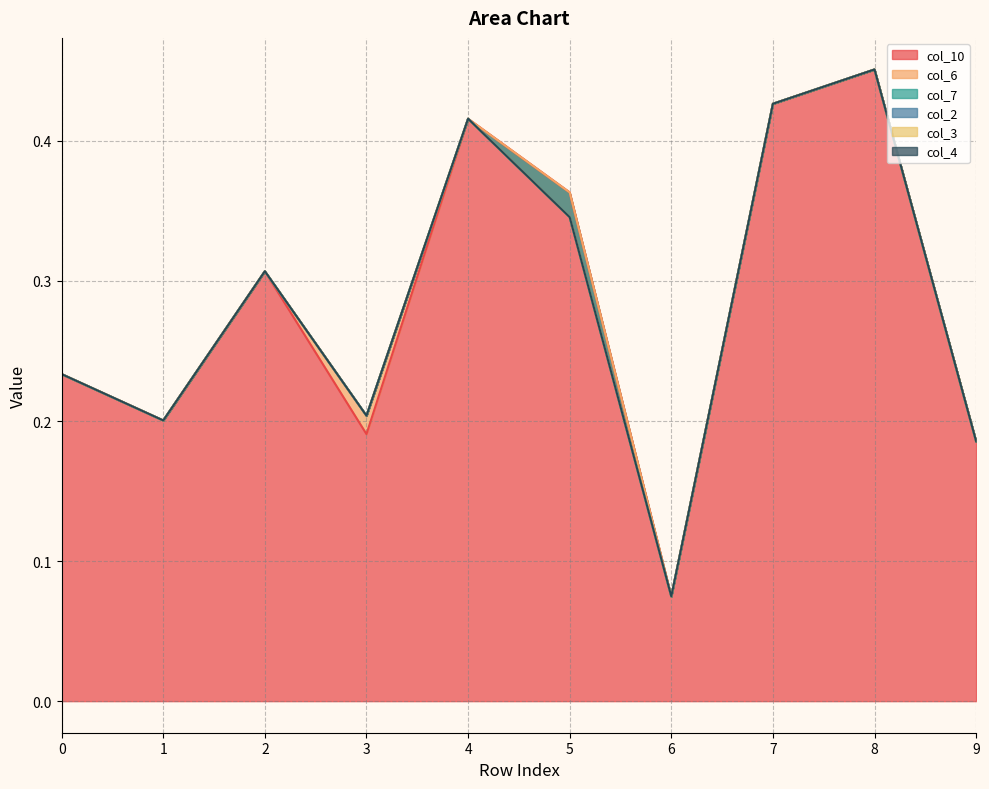

Reading left to right, transcribe all the data shown in this chart.

col_10: 0=0.2	1=0.2	2=0.3	3=0.2	4=0.4	5=0.4	6=0.1	7=0.4	8=0.5	9=0.2
col_6: 0=0.0	1=0.0	2=0.0	3=0.0	4=0.0	5=0.0	6=0.0	7=0.0	8=0.0	9=0.0
col_7: 0=0.0	1=0.0	2=0.0	3=0.0	4=0.0	5=-0.0	6=0.0	7=0.0	8=0.0	9=0.0
col_2: 0=0.0	1=0.0	2=0.0	3=0.0	4=0.0	5=0.0	6=0.0	7=0.0	8=0.0	9=0.0
col_3: 0=0.0	1=0.0	2=0.0	3=0.0	4=0.0	5=0.0	6=0.0	7=0.0	8=0.0	9=0.0
col_4: 0=0.0	1=0.0	2=0.0	3=0.0	4=0.0	5=0.0	6=0.0	7=0.0	8=0.0	9=0.0